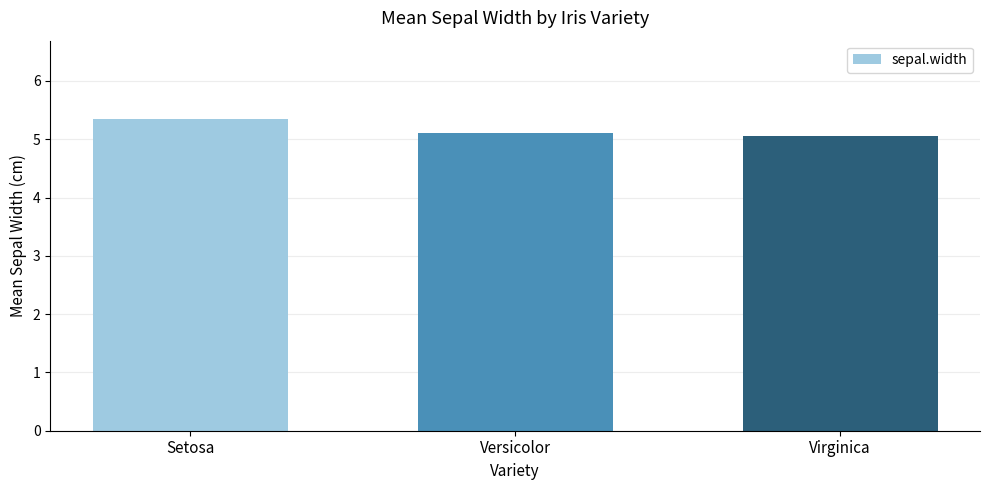

List the labels in order of value, smallest first.

Virginica, Versicolor, Setosa